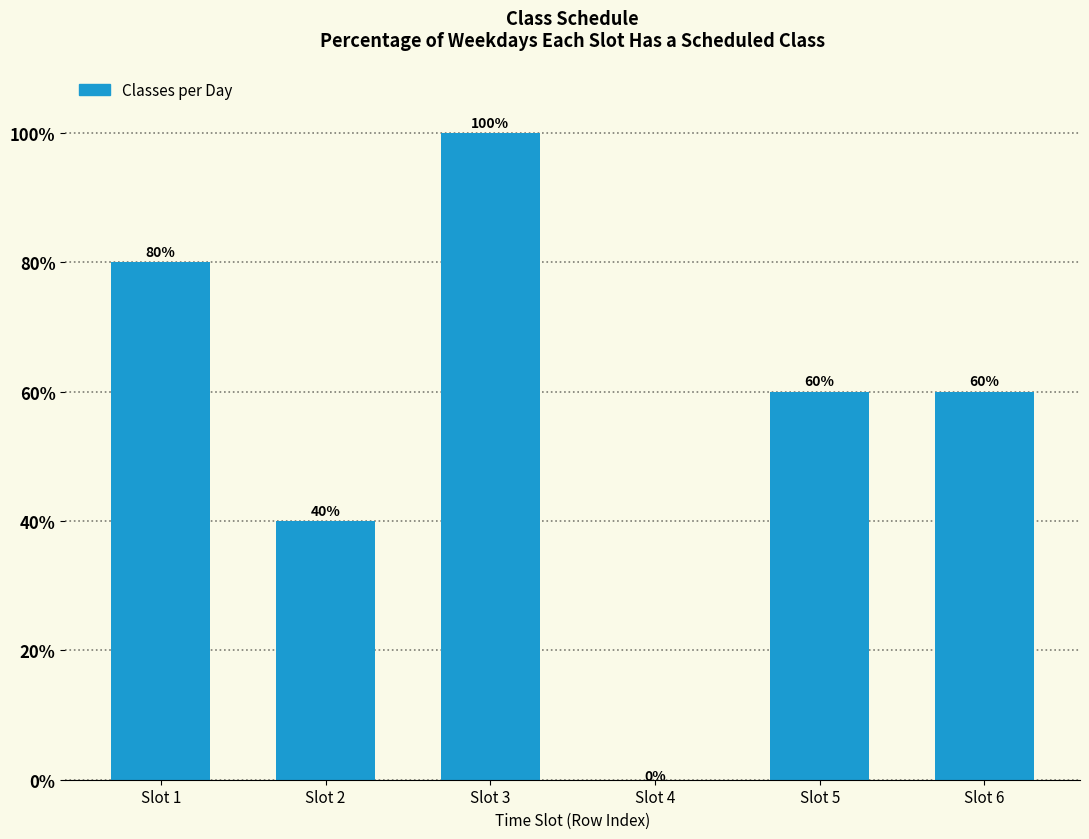

Where is the data nearest to the value 50?

Slot 2